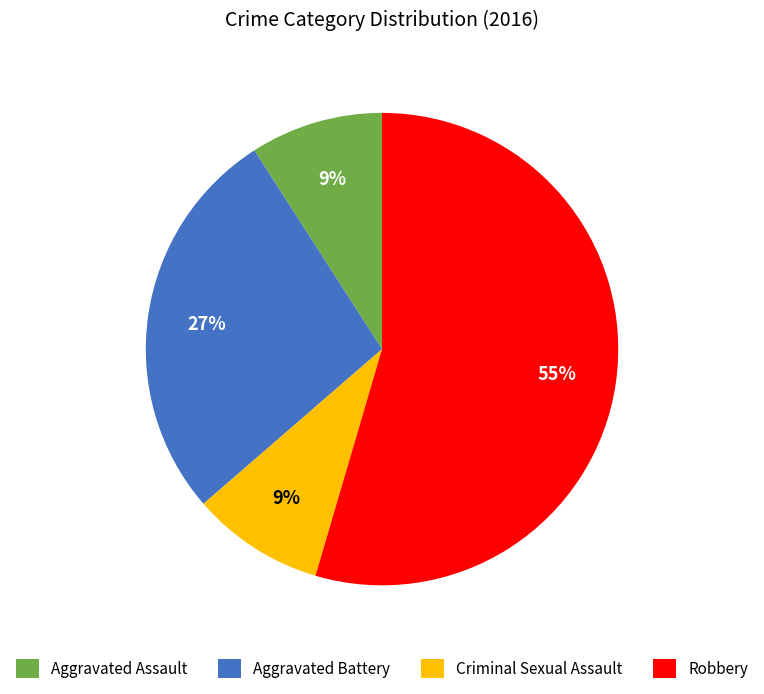

Count the number of slices in the pie.

4